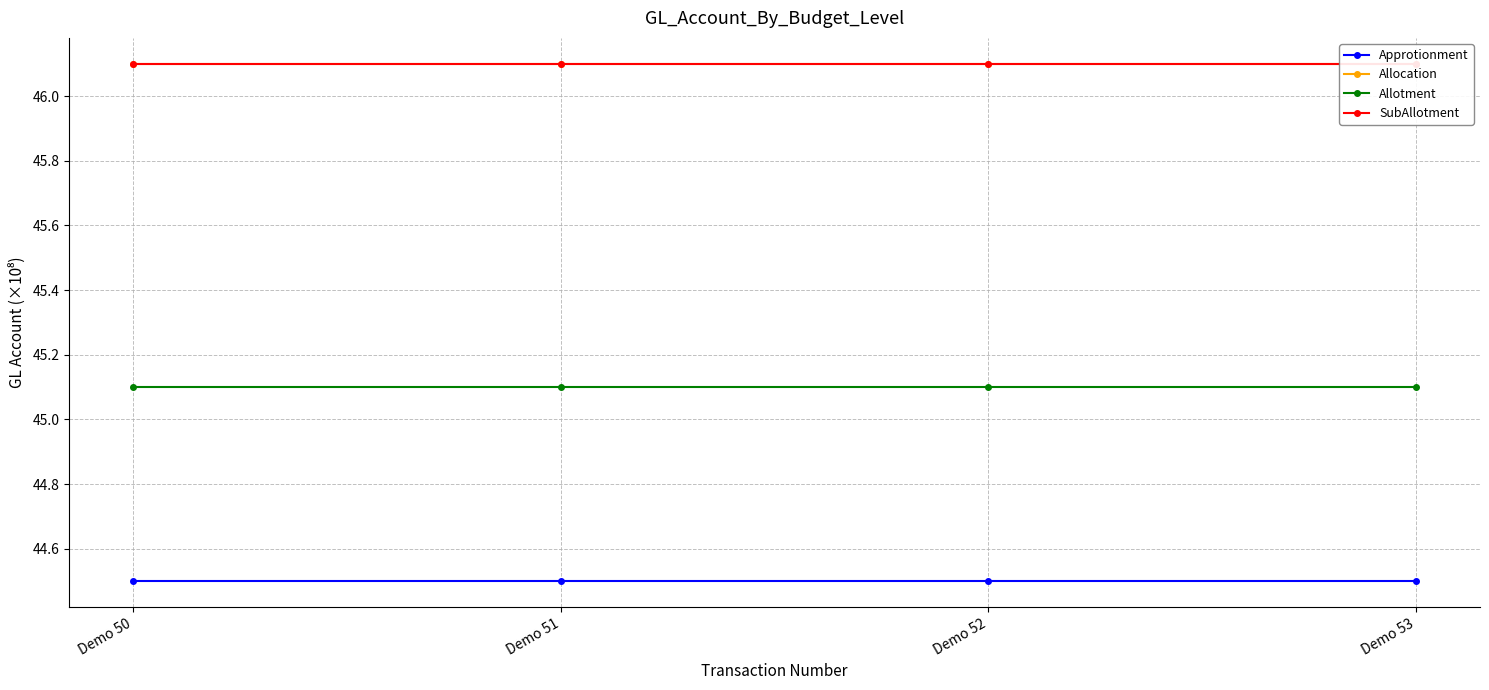

At Demo 52, list the series in order from smallest to largest.

Approtionment, Allotment, SubAllotment, Allocation